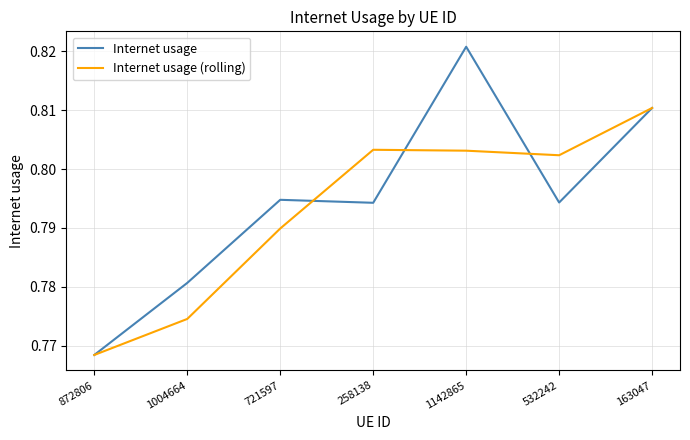

True or false: Internet usage (rolling) has a value of 1.1 at 1142865.

False